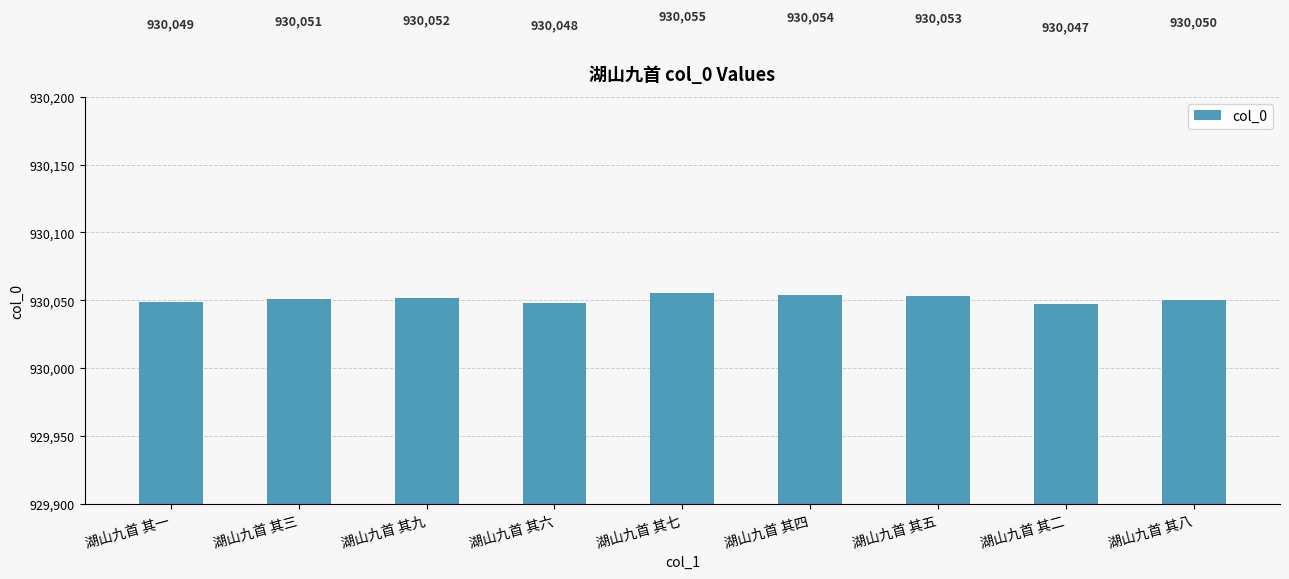

What is the sum of all values?

8370459